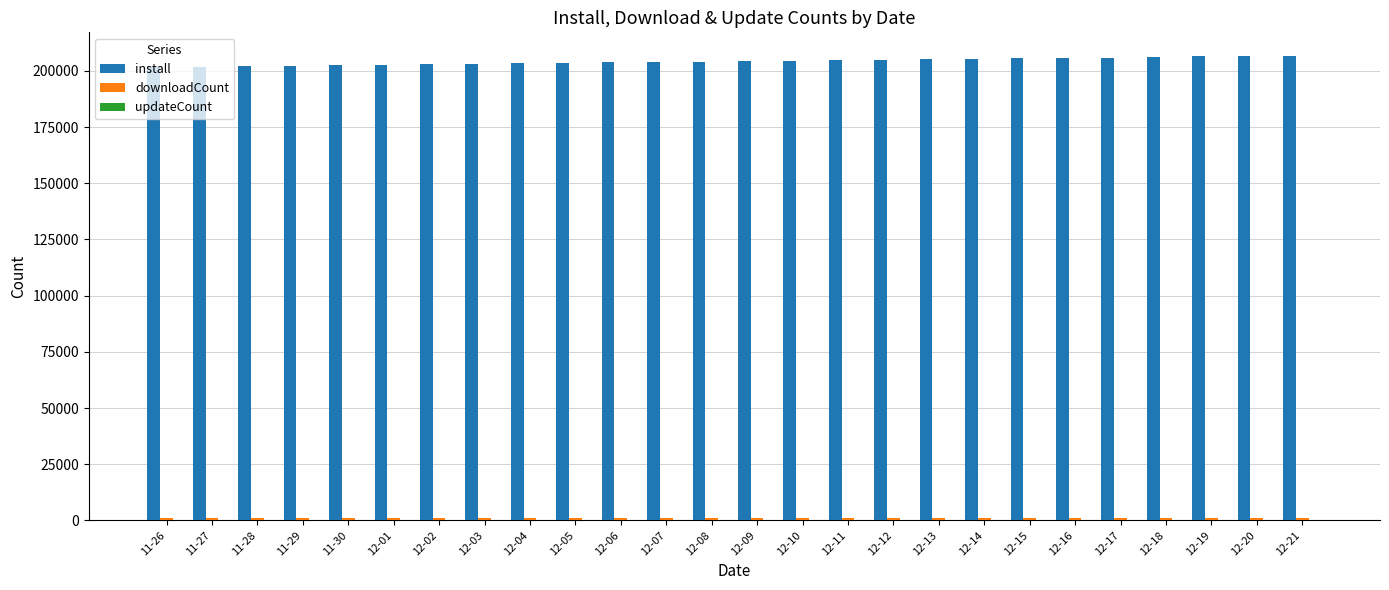

What is the greatest value displayed?

206838